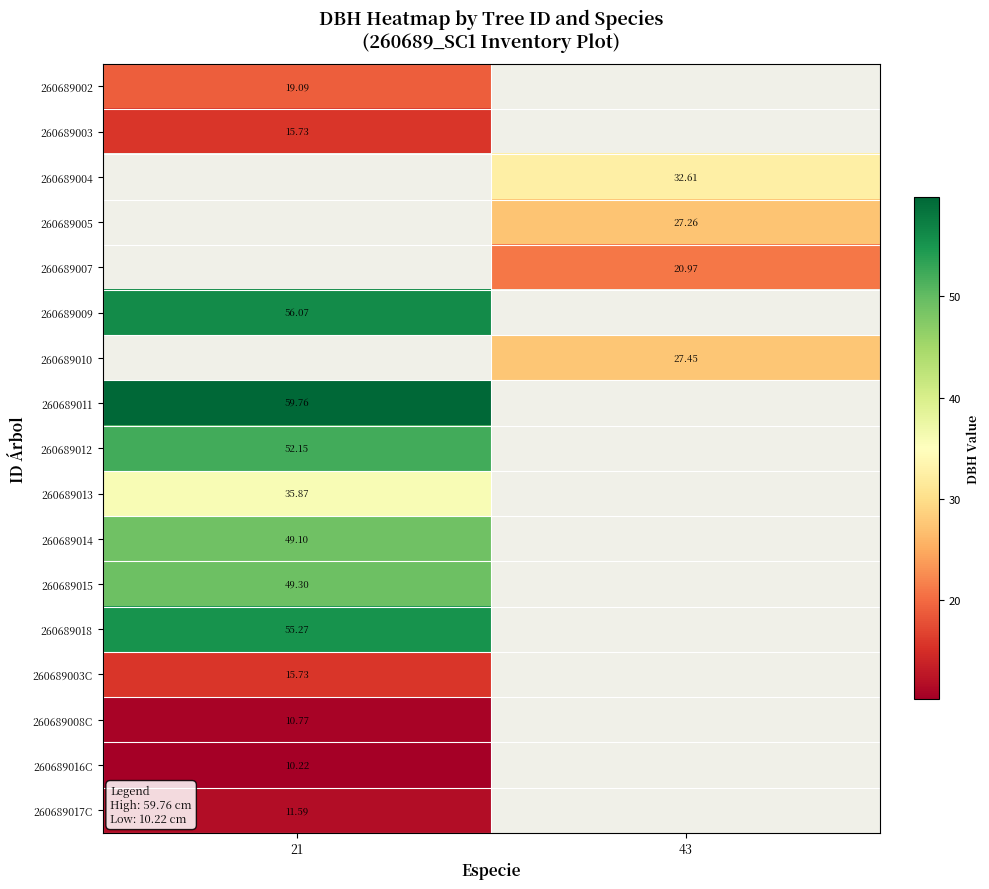

The 260689003C series shows 15.7 at 21. True or false?

True